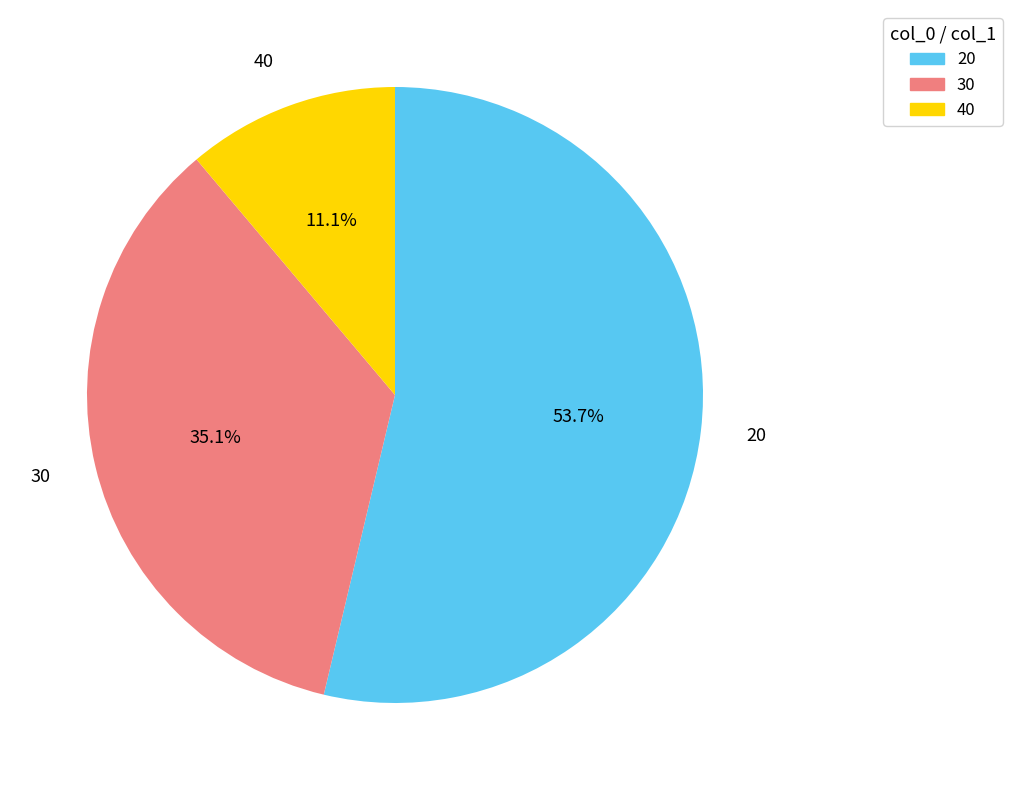

True or false: 30 accounts for 26% of the total.

False